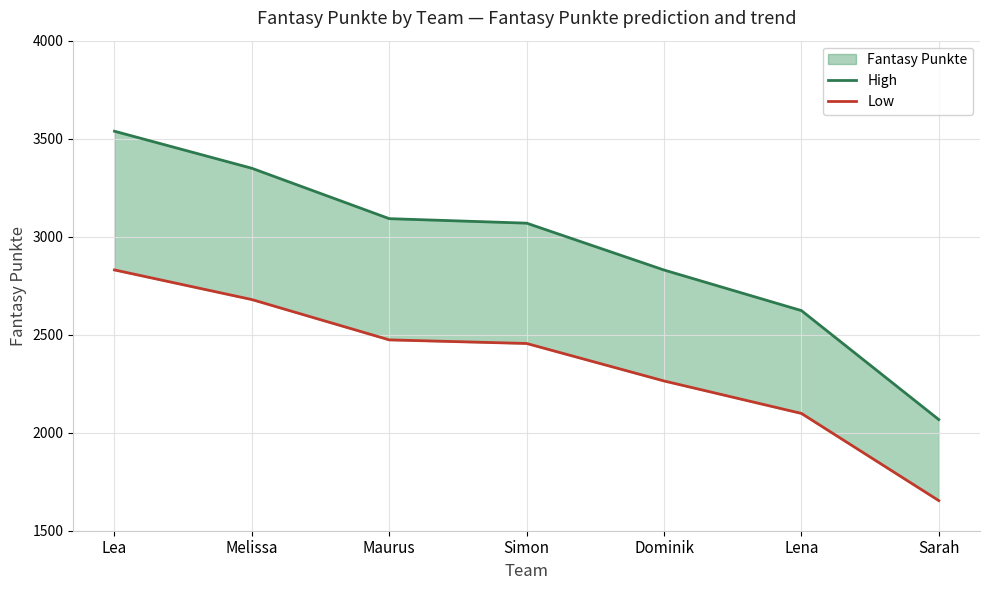

What is the smallest value displayed?

1653.6